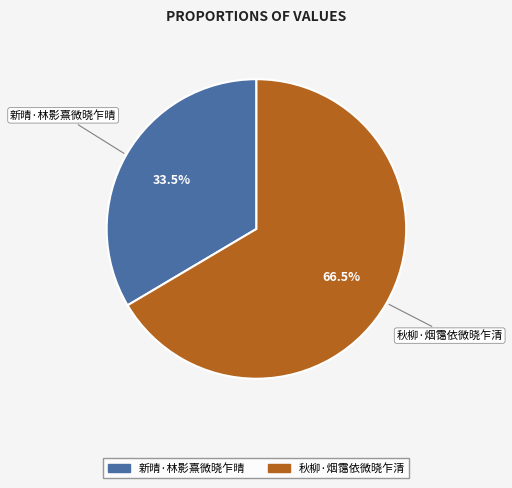

To the nearest percent, what is the difference between the 秋柳·烟霭依微晓乍清 and 新晴·林影熹微晓乍晴 slice percentages?

33%